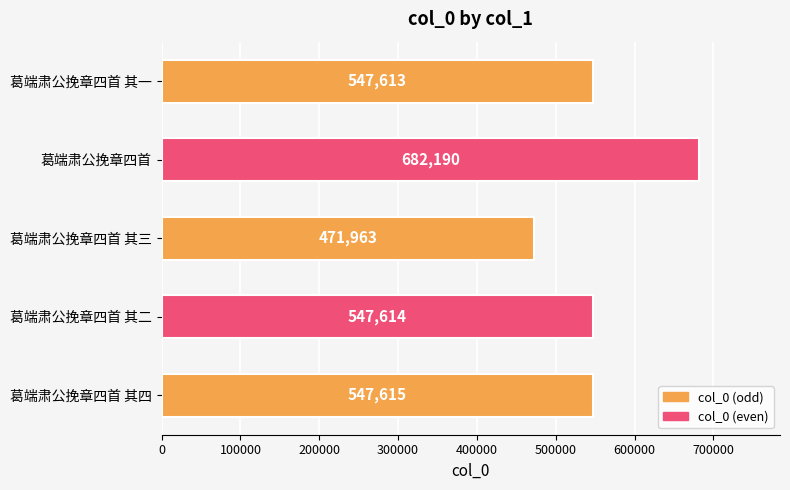

True or false: the data shows 471963 at 葛端肃公挽章四首 其三.

True